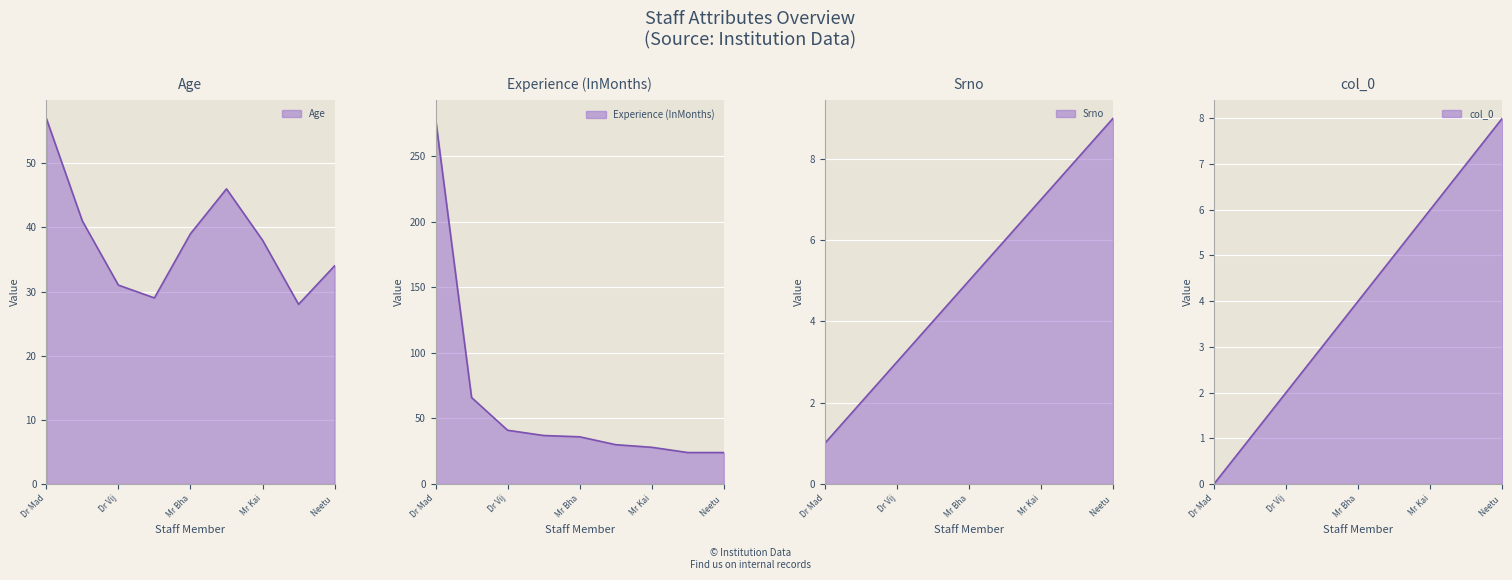

Is the value of Experience (InMonths) at Dr Nagendra Pal greater than the value of Age at Neetu Khulbe?

Yes